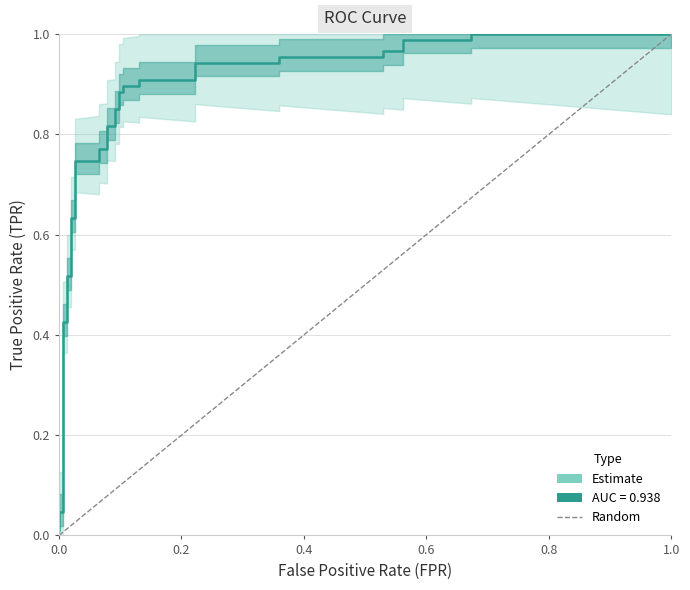

What is the maximum value shown in the chart?

1